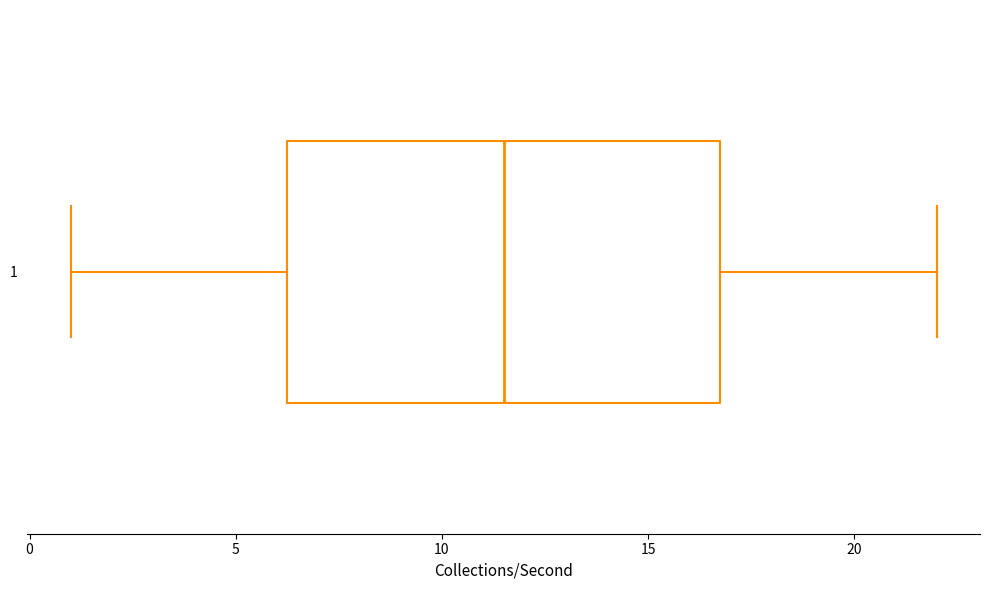

Transcribe this box plot: give where the median line is, the range the box spans, and where the two whiskers end, as read against the x-axis. The values are not printed on the chart, so give them approximately, as read against the axis.

median 11.5, box 6.5 to 17.0, whiskers 1.0 to 22.0